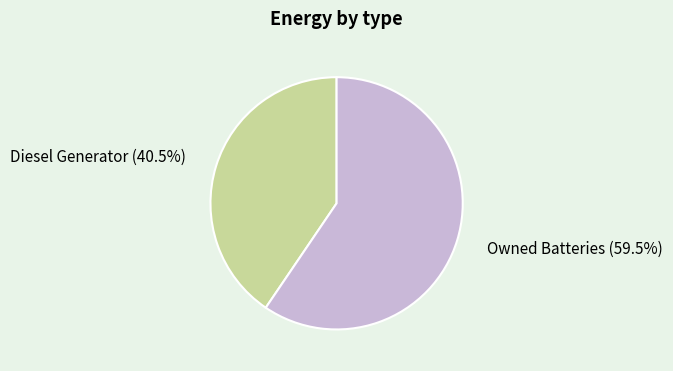

Is there a majority slice in this chart?

Yes